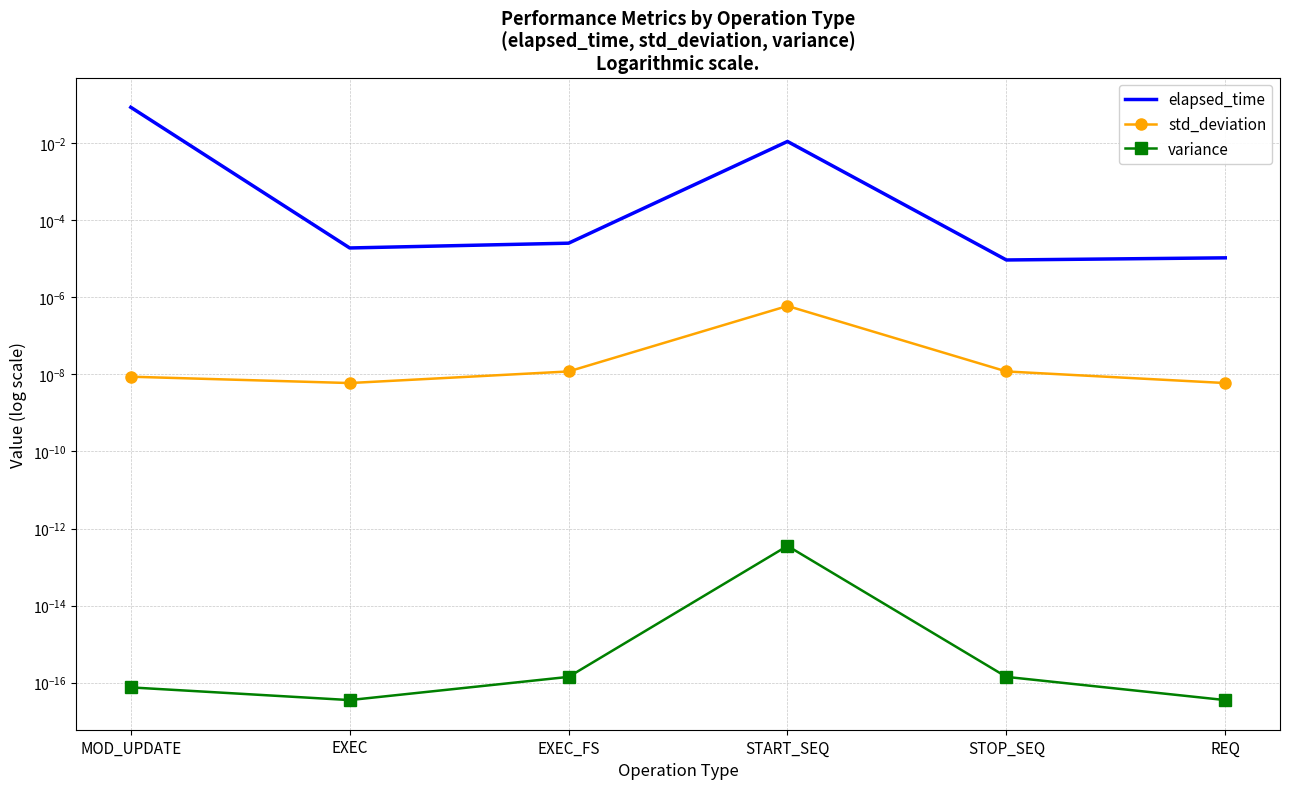

What is the label of the 5th point from the right?

EXEC